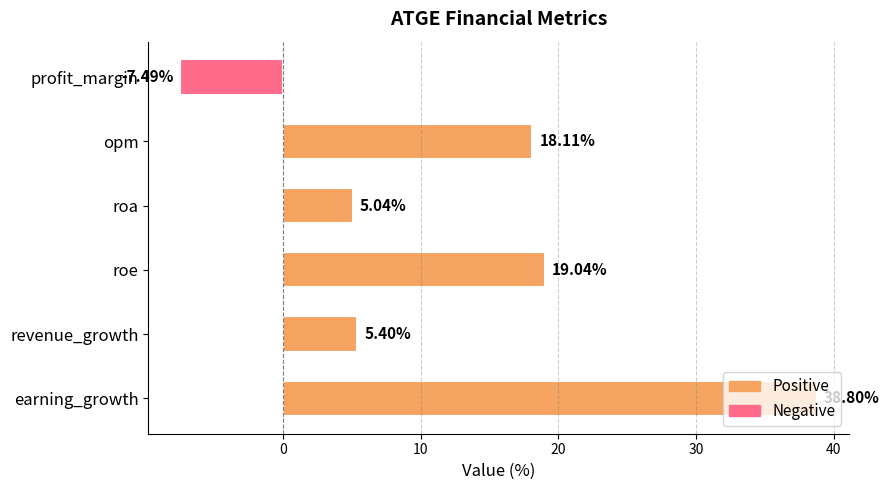

Which has a higher value, roa or roe?

roe